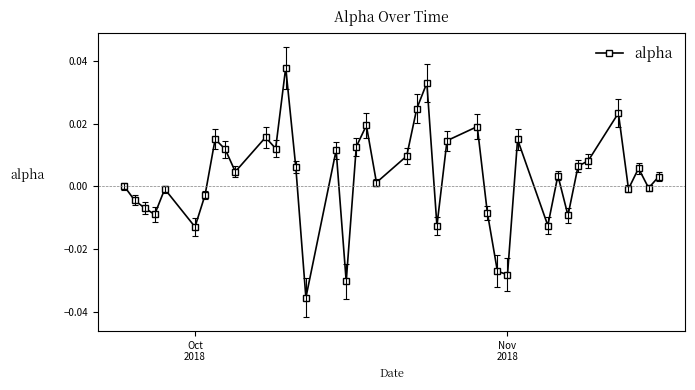

How many lines are shown in the chart?

1